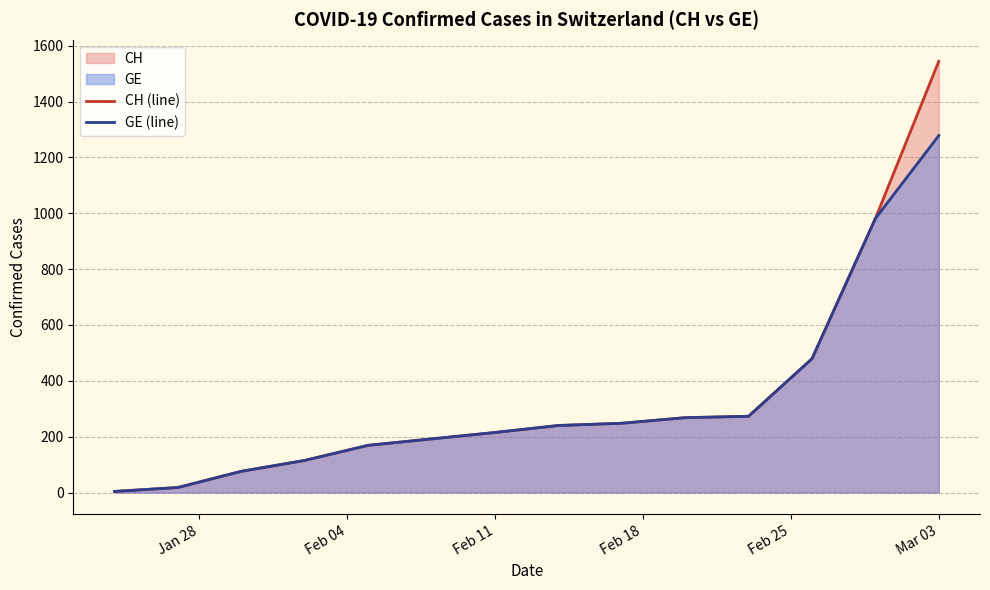

Which series has the largest range (max minus min)?

CH (line)